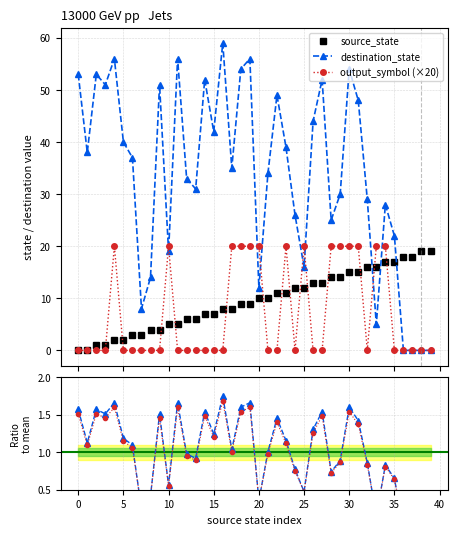

True or false: source_state has more than 0 points higher than both neighbors.

False